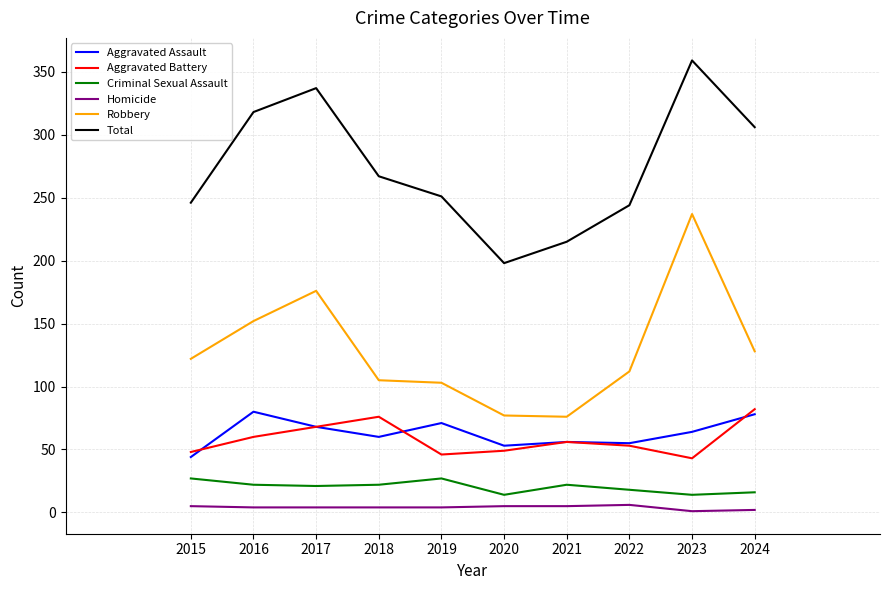

Is this an area chart (filled region under the line)?

No